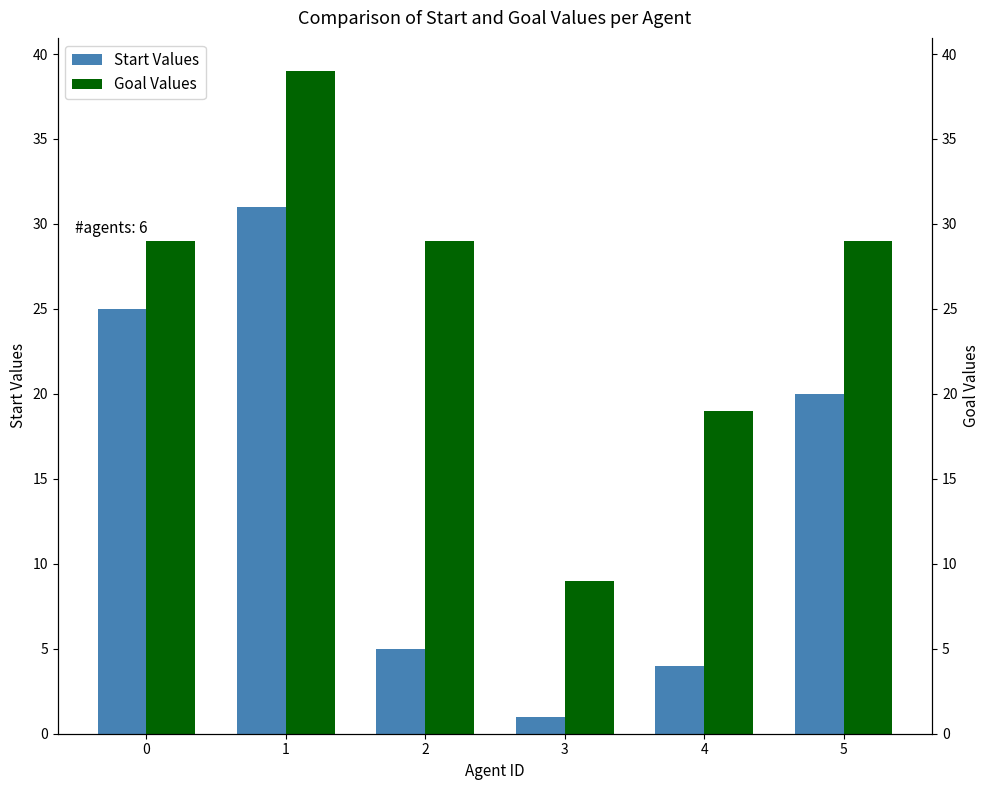

What is the greatest value displayed?

39